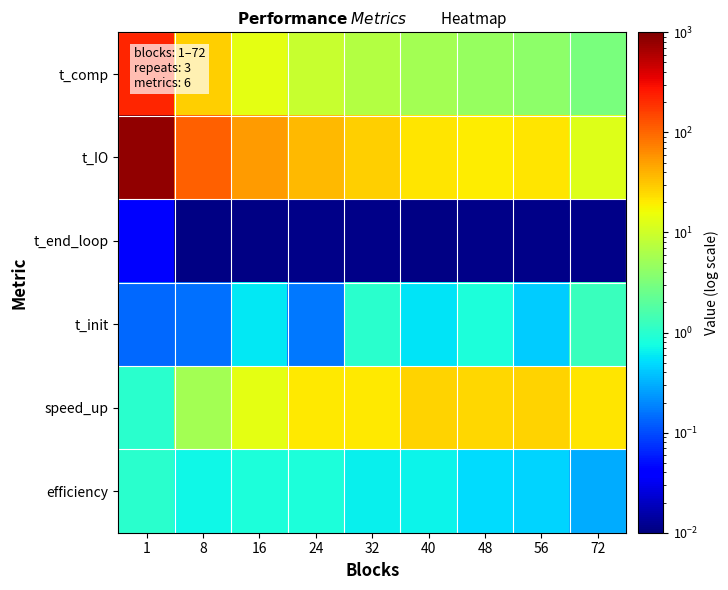

At which category is the sum across all series the highest?

1